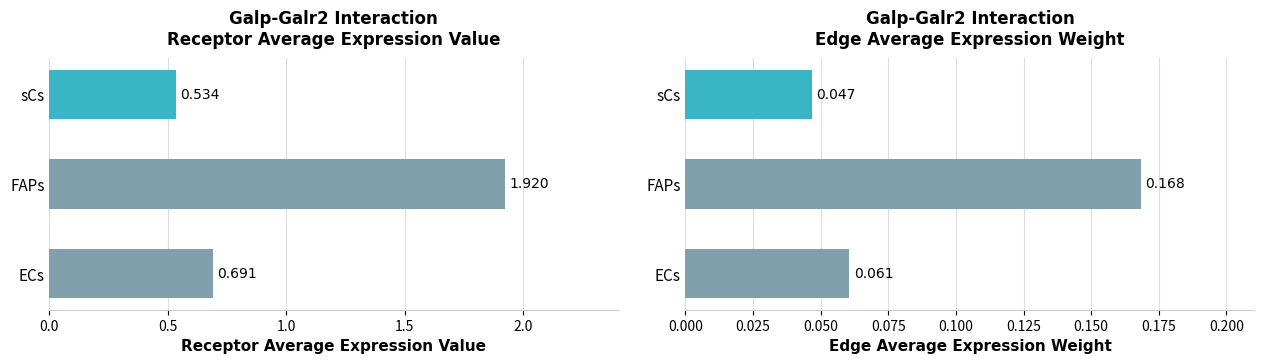

At which category does the chart reach its peak across all series?

FAPs